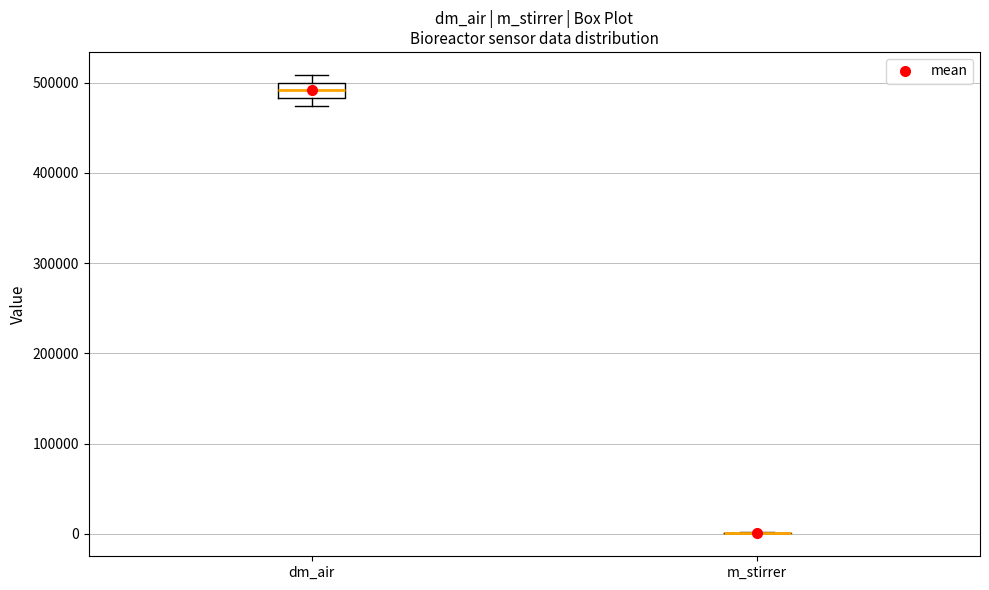

Reading left to right, transcribe this box plot: for each box, give where its median line is, the range the box spans, and where its two whiskers end, as read against the y-axis. The values are not printed on the chart, so give them approximately, as read against the axis.

dm_air: median 490000, box 480000 to 500000, whiskers 470000 to 510000
m_stirrer: box collapsed to a line at 0, whiskers 0 to 0